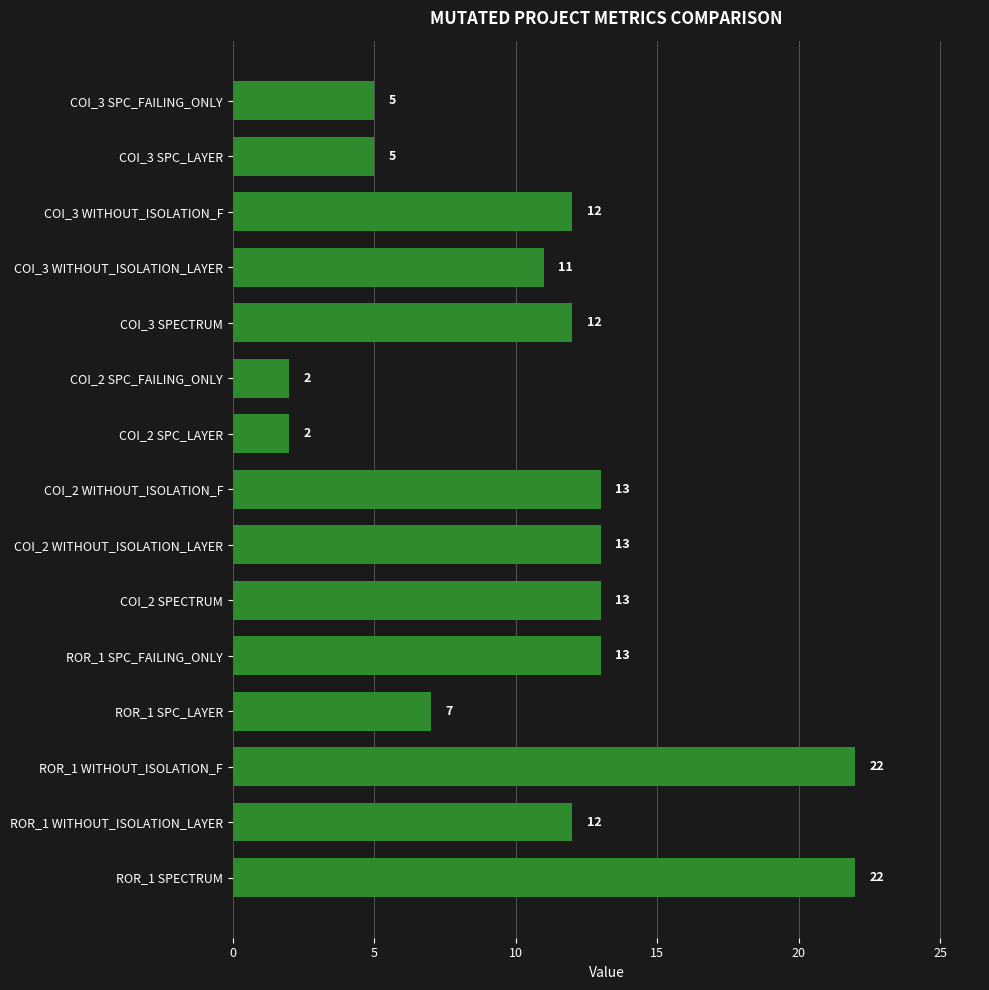

What position from the top is ROR_1 SPC_LAYER?

12